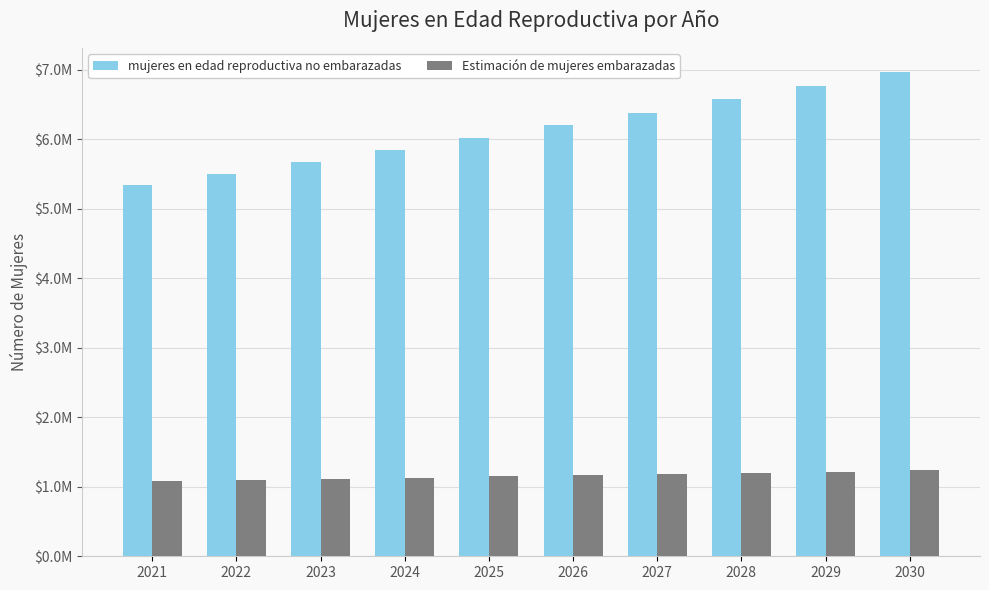

Does the chart contain any negative values?

No